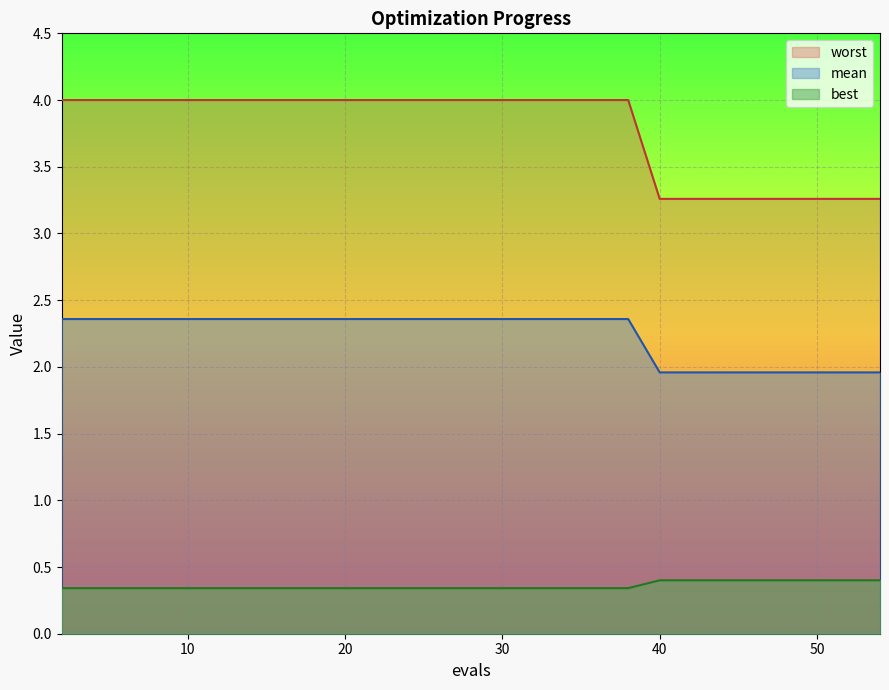

What is the sum of all best values?

10.8